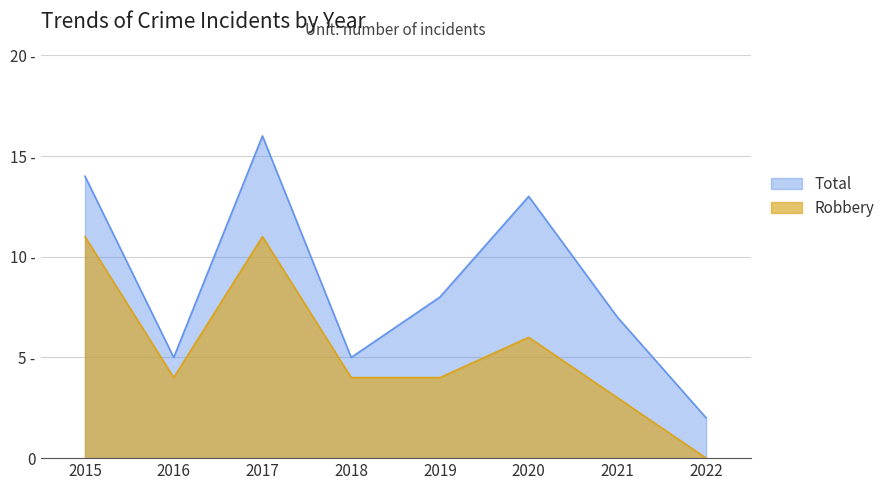

What is the greatest value displayed?

16